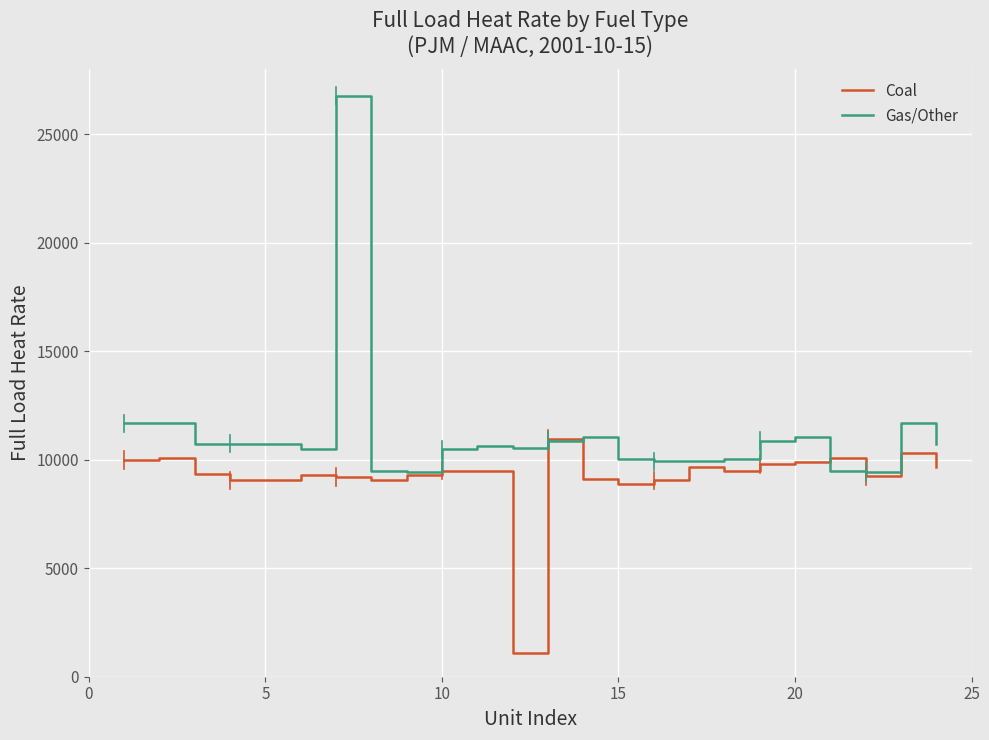

Rank the series by their maximum value, from highest to lowest.

Gas/Other, Coal